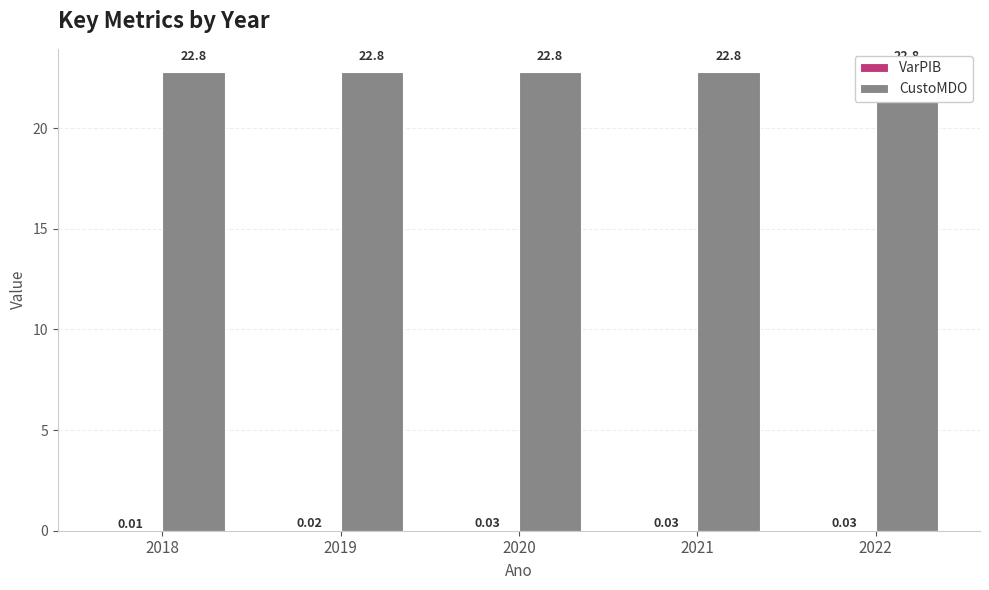

How many bars are there in each group?

2